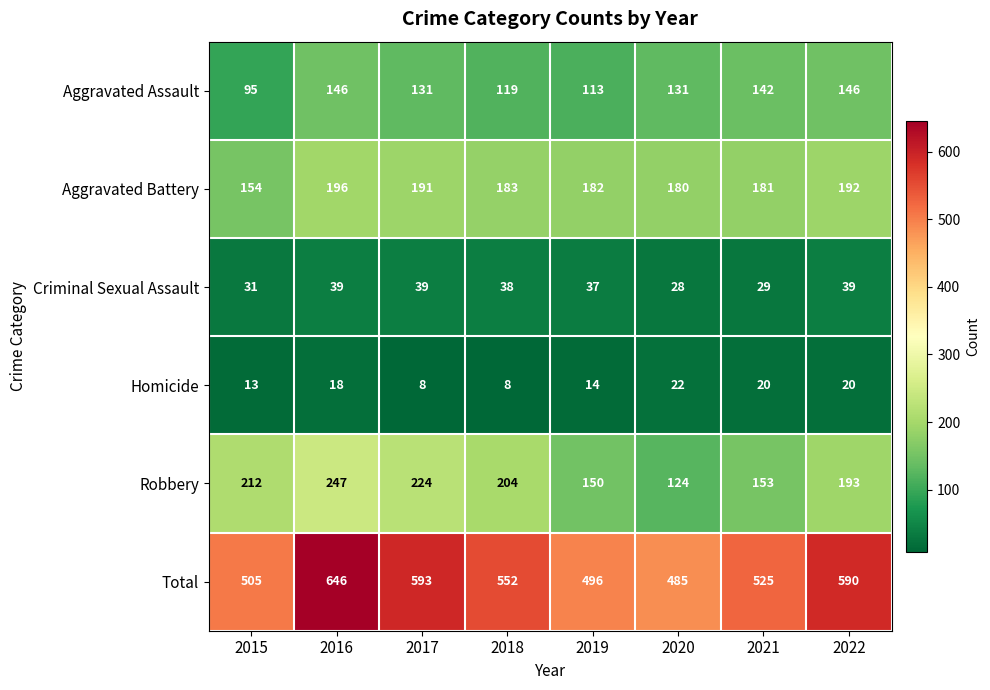

What is the minimum value shown in the chart?

8